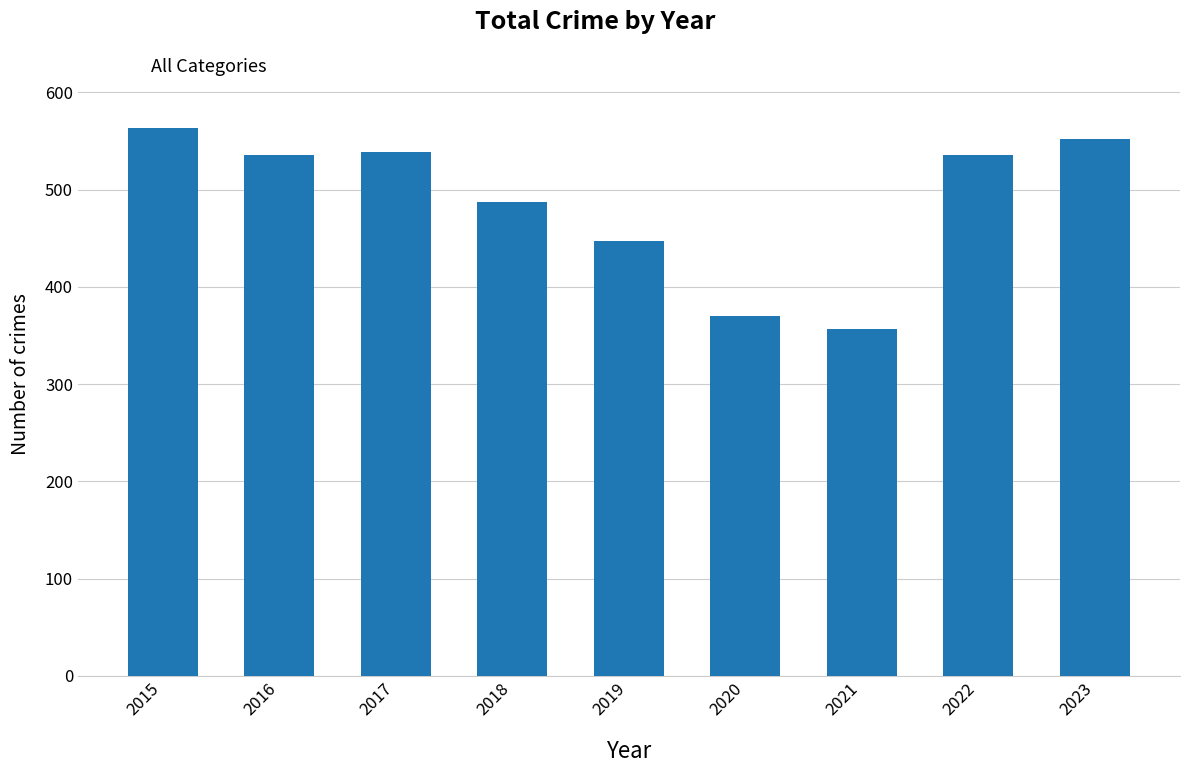

How many data points are less than 536?

4